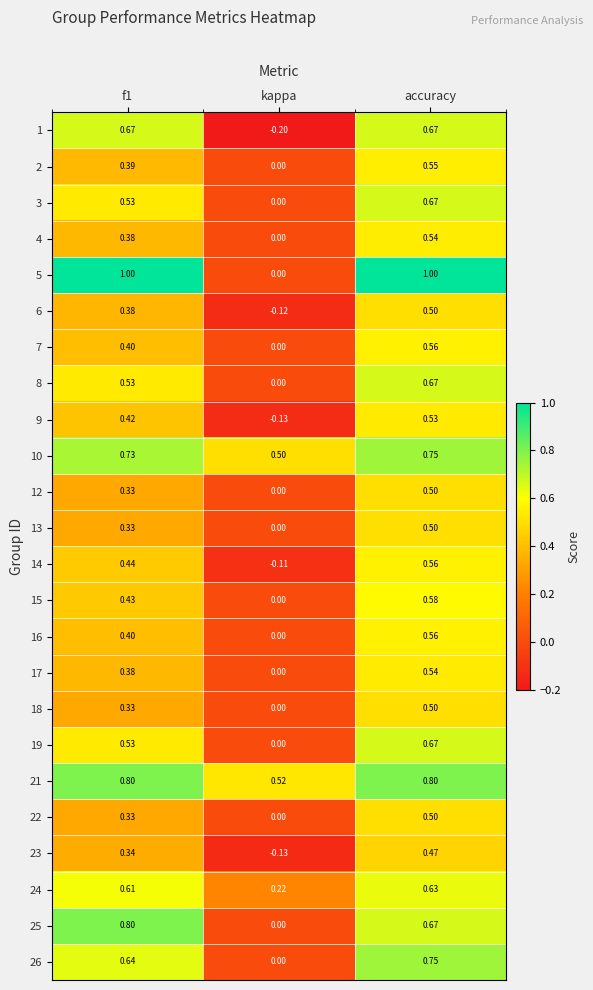

At which label does 4 reach its minimum?

kappa